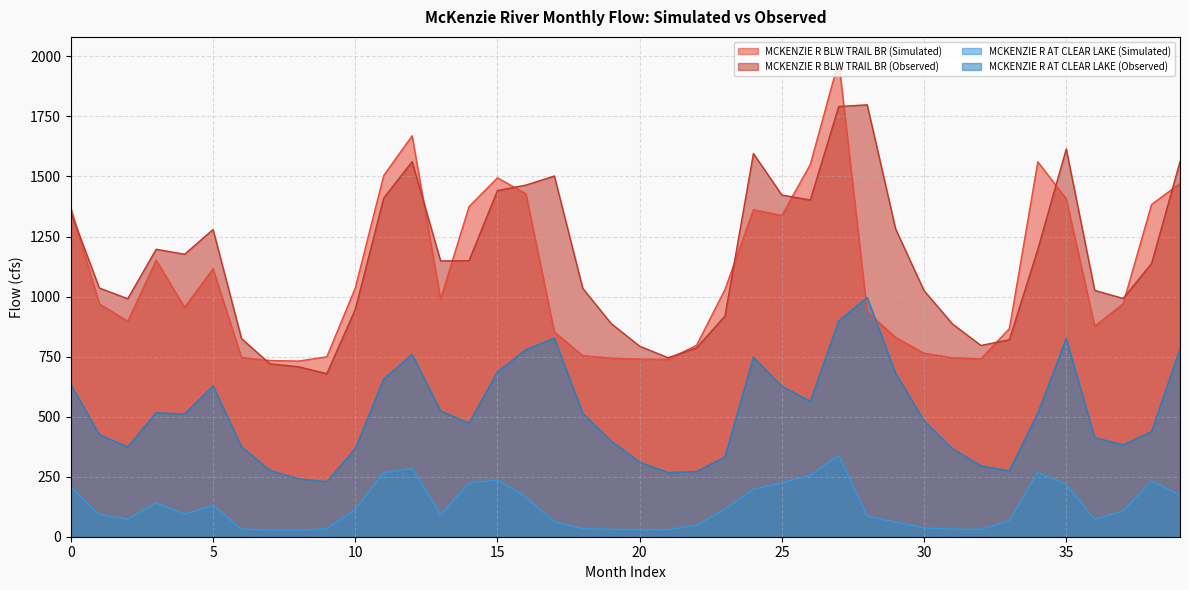

At which category does MCKENZIE R AT CLEAR LAKE (Simulated) reach its first local peak?

3